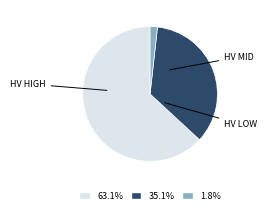

Does any single category account for the majority?

Yes